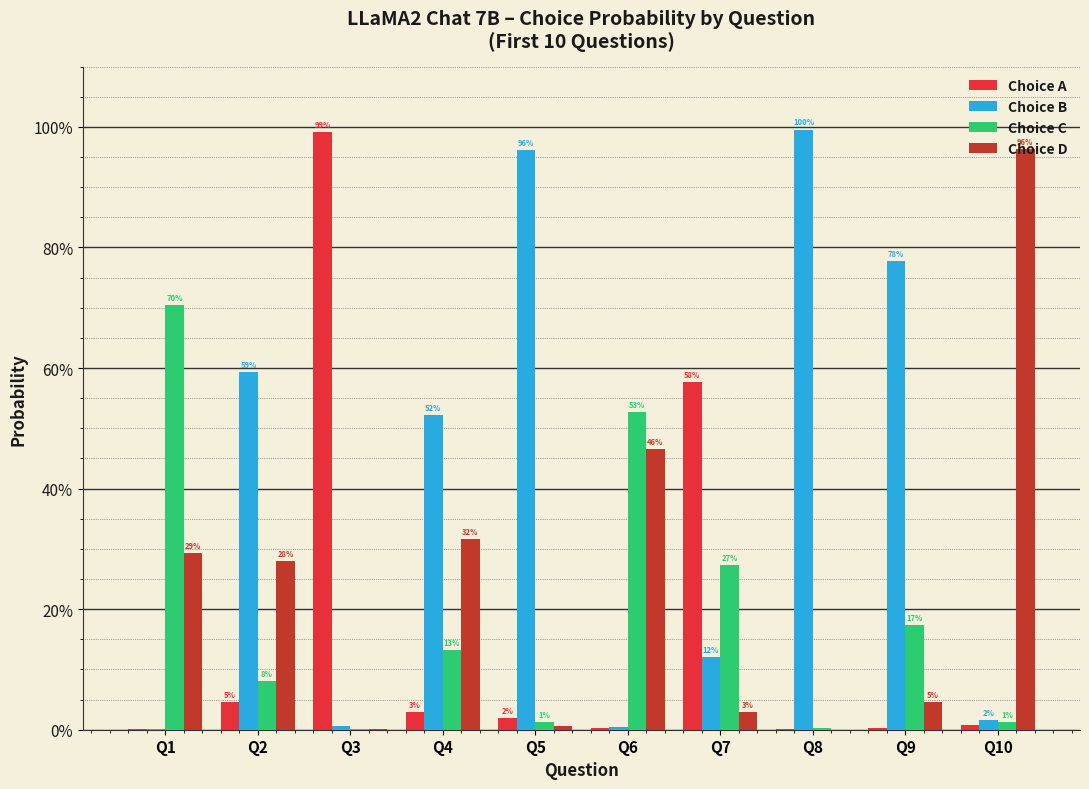

Does the chart contain stacked bars?

No